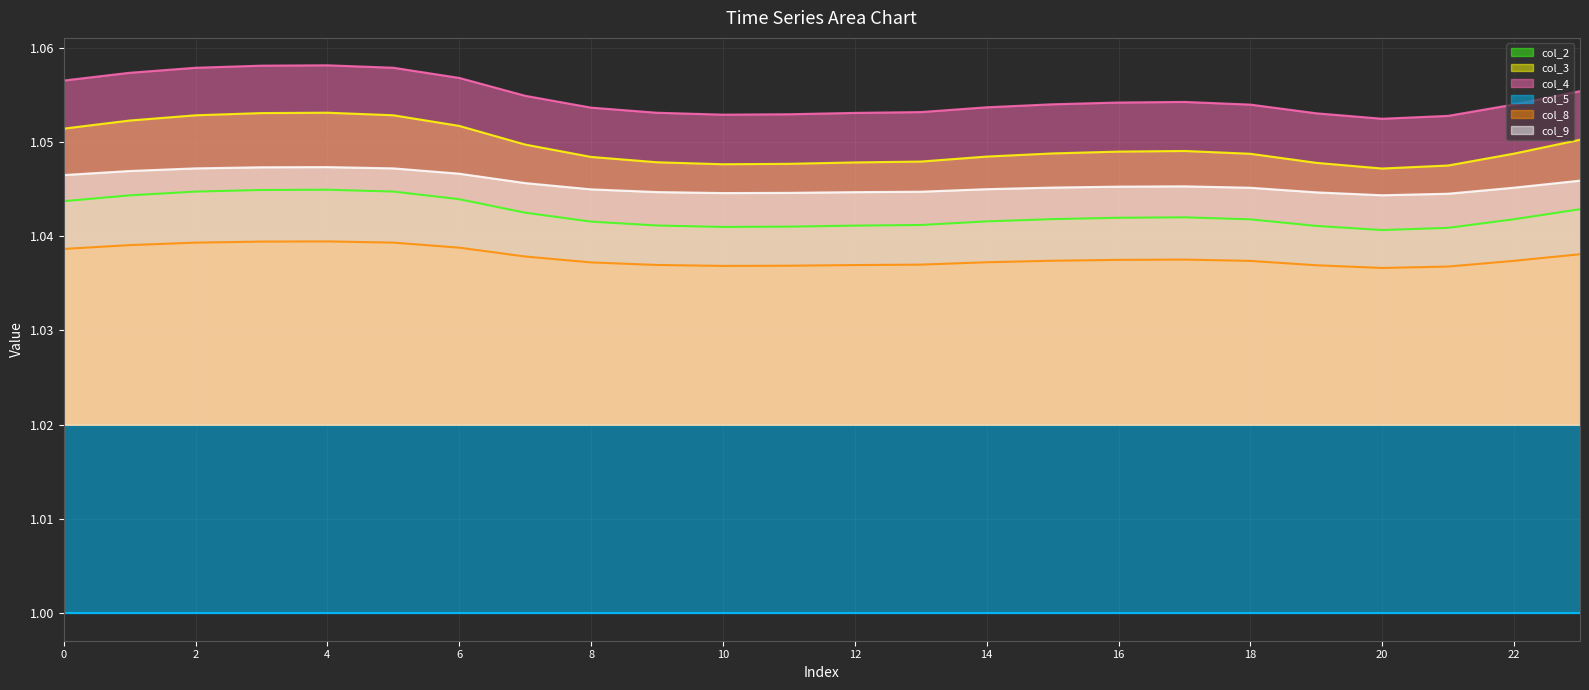

True or false: col_8 and col_4 intersect in this chart.

False